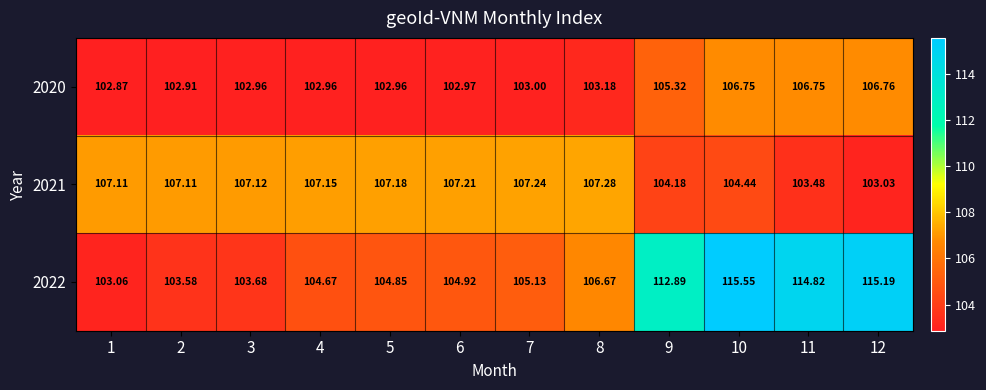

At which category is the sum across all series the highest?

10